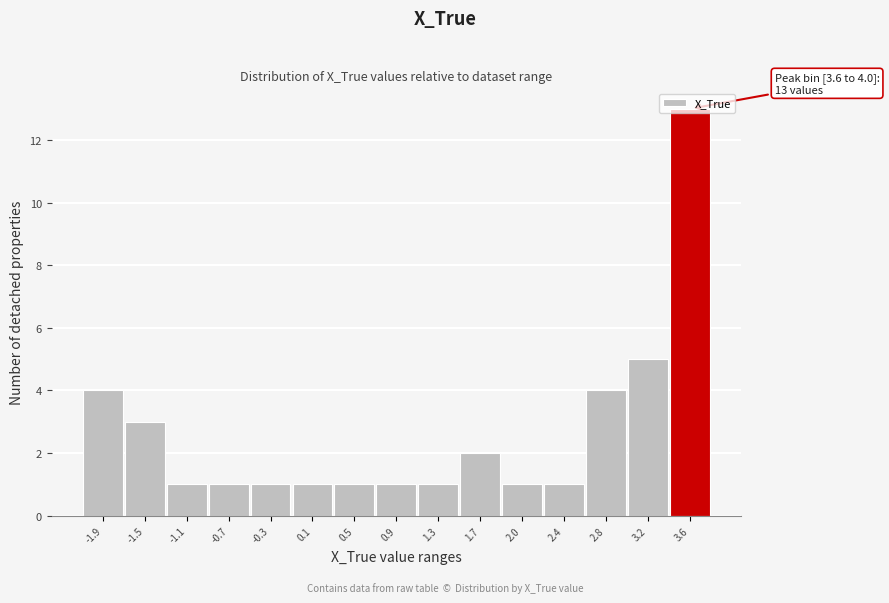

True or false: the data shows 2 at 3.2.

False